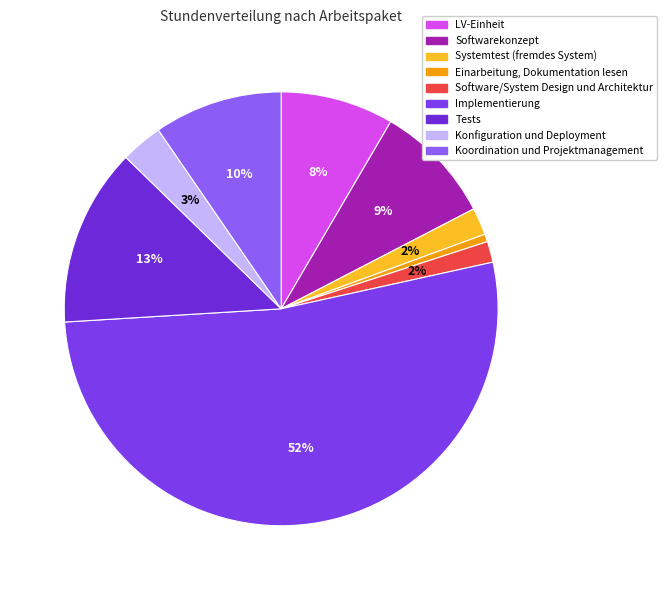

Which slice is the largest?

Implementierung